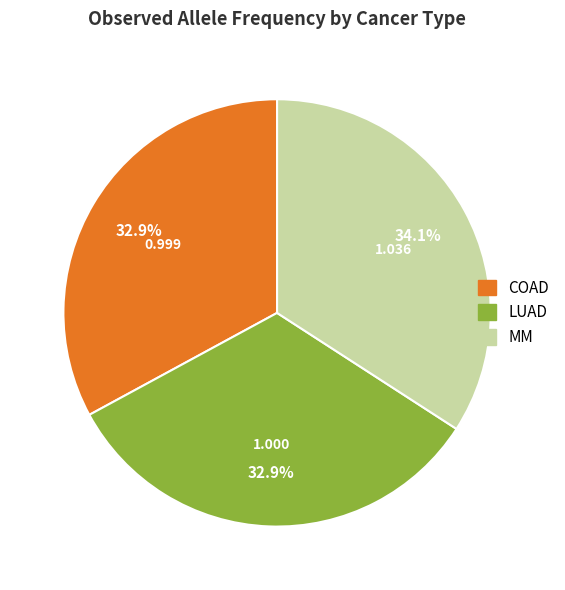

Is MM the majority of the pie?

No